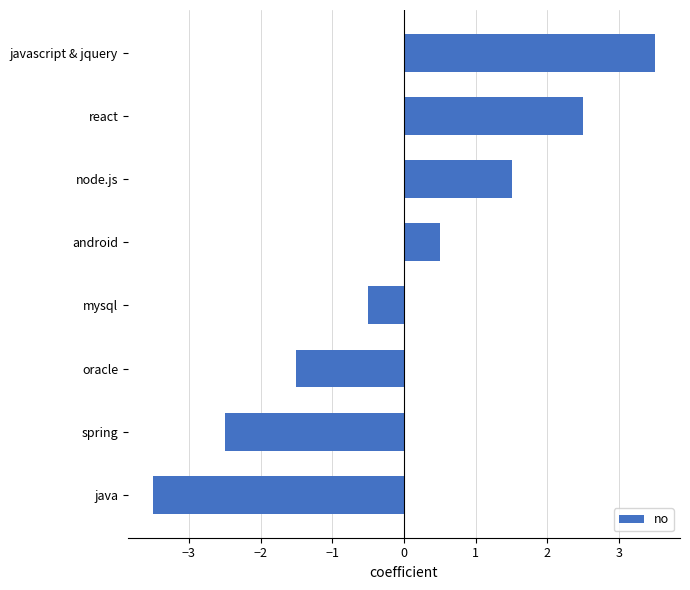

Reading bottom to top, extract all data points from this chart.

java=-3.5	spring=-2.5	oracle=-1.5	mysql=-0.5	android=0.5	node.js=1.5	react=2.5	javascript & jquery=3.5